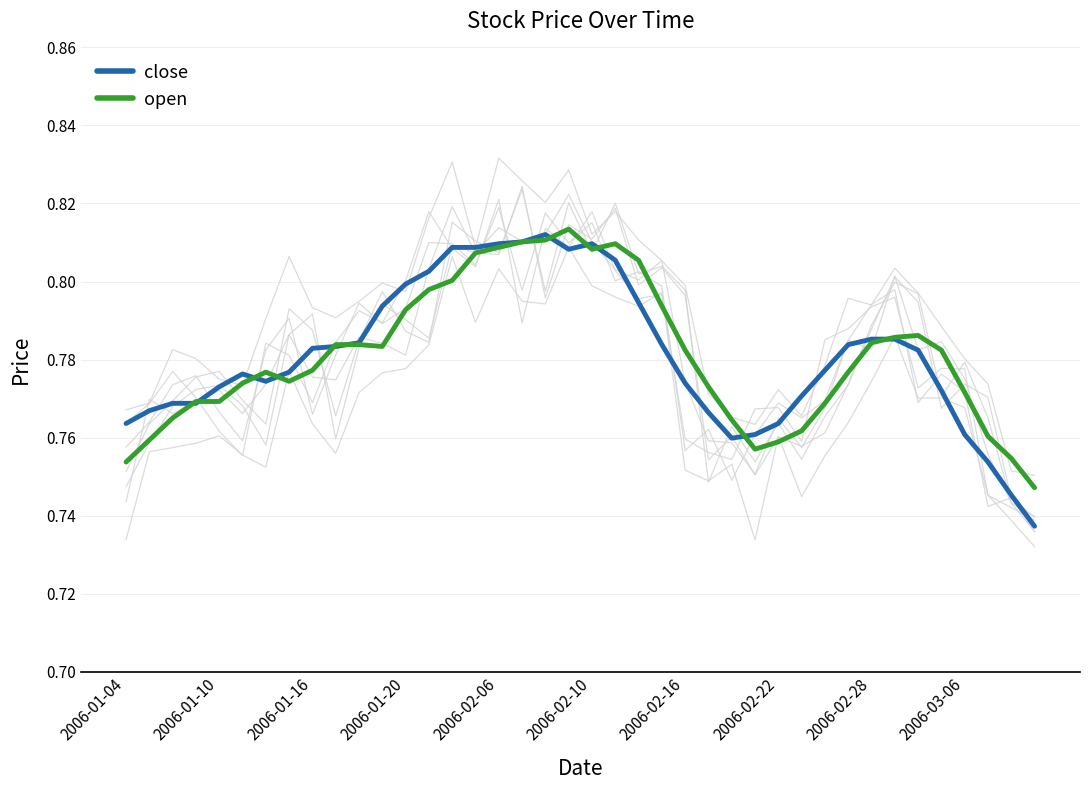

What is the difference between the maximum and minimum values in the close series?

0.1